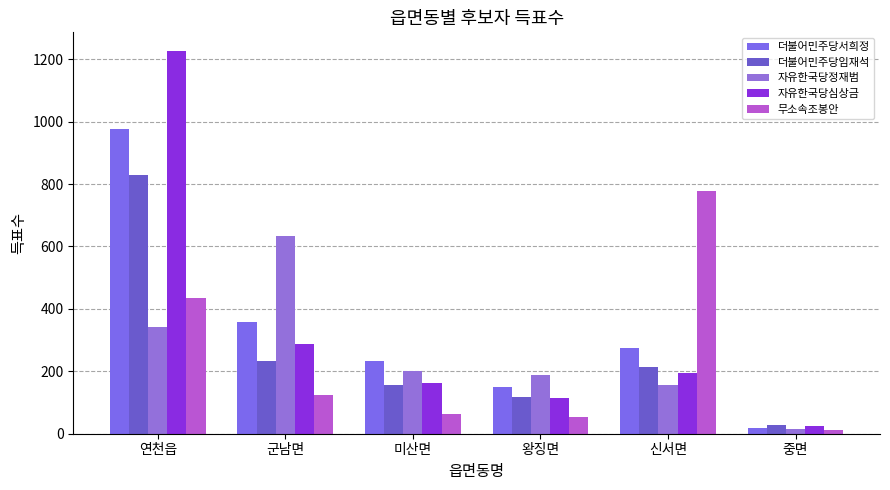

At how many categories does at least one series exceed 1102?

1